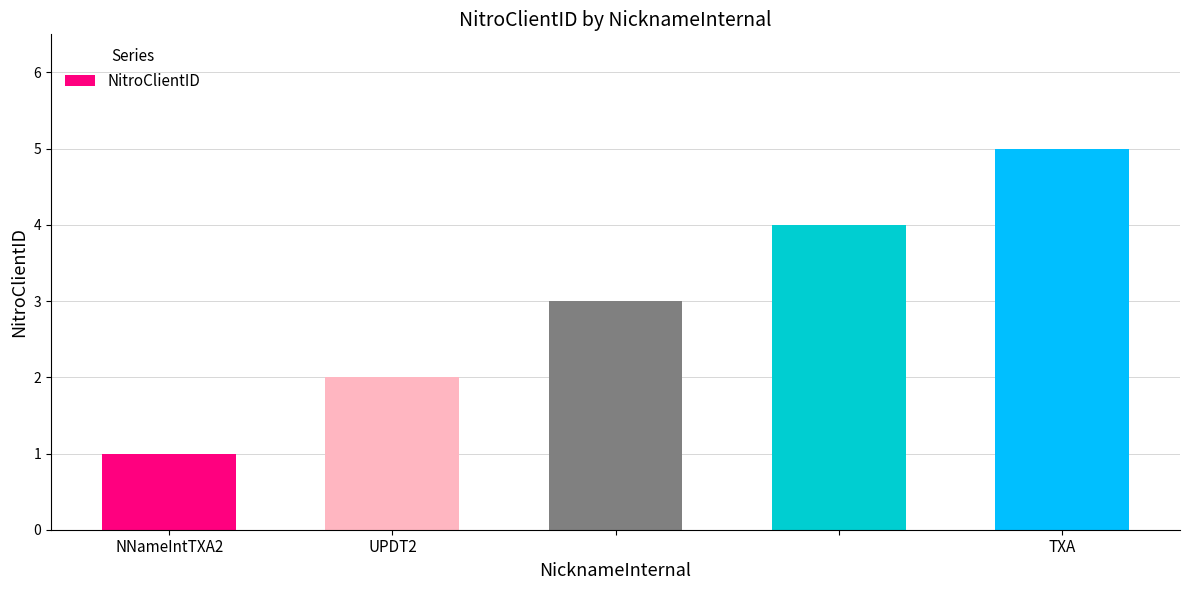

How many values are below 3?

2